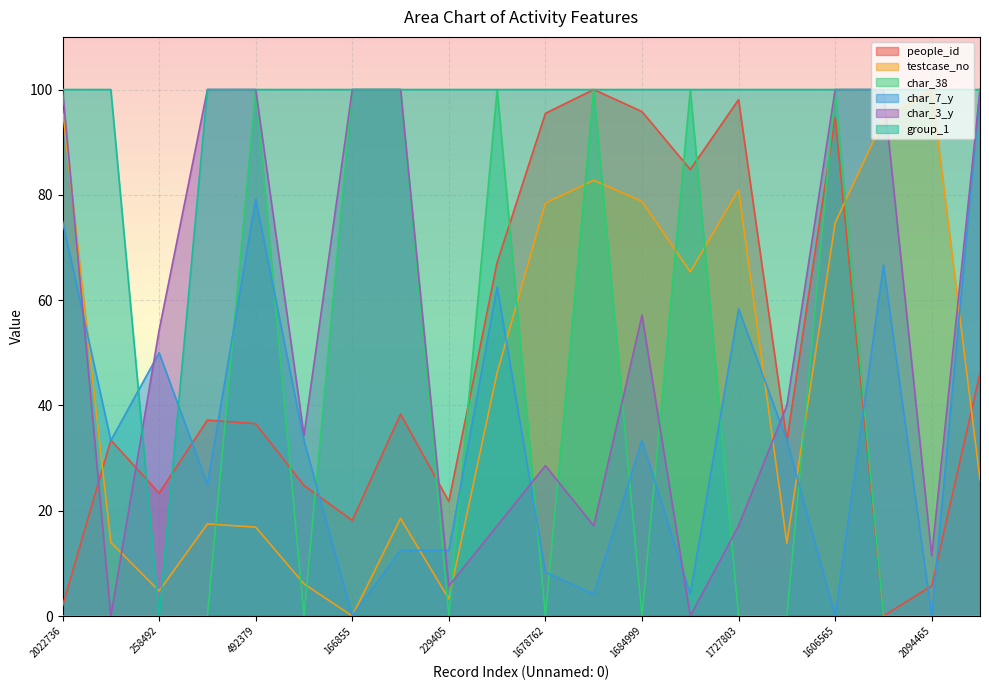

The char_7_y series shows 66.7 at 1983778. True or false?

True